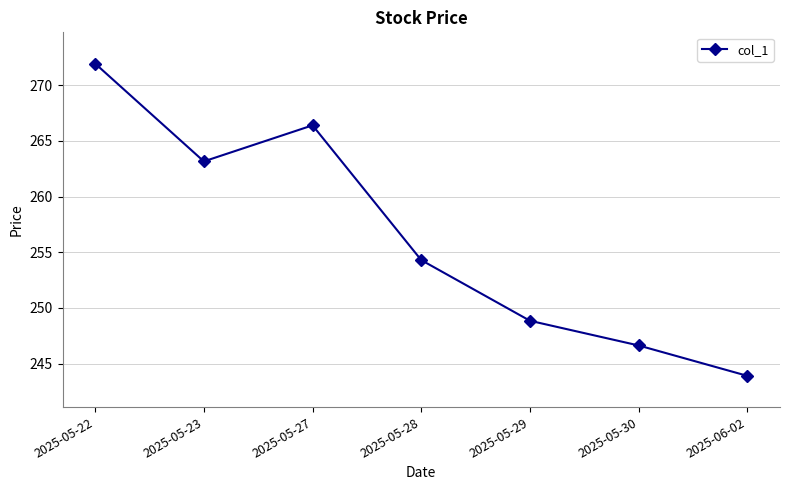

What is the change in value from 2025-05-29 to 2025-06-02?

-4.9